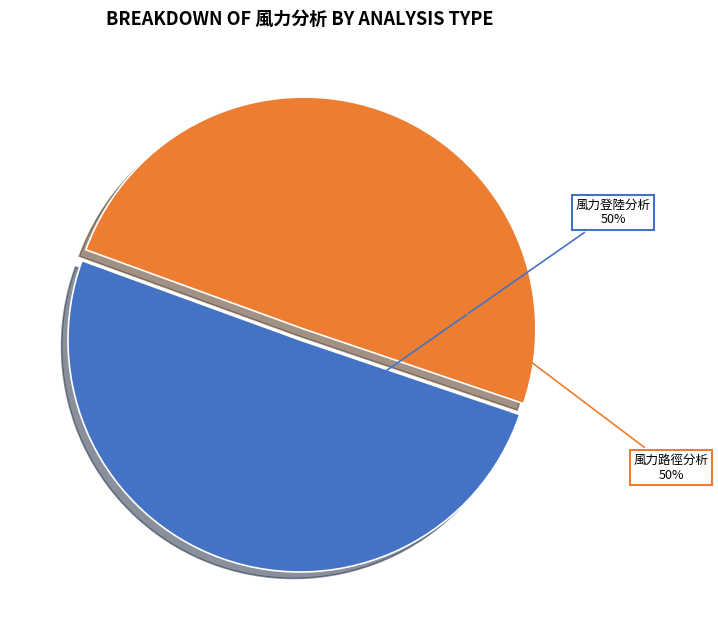

To the nearest percent, what is the average slice percentage?

50%